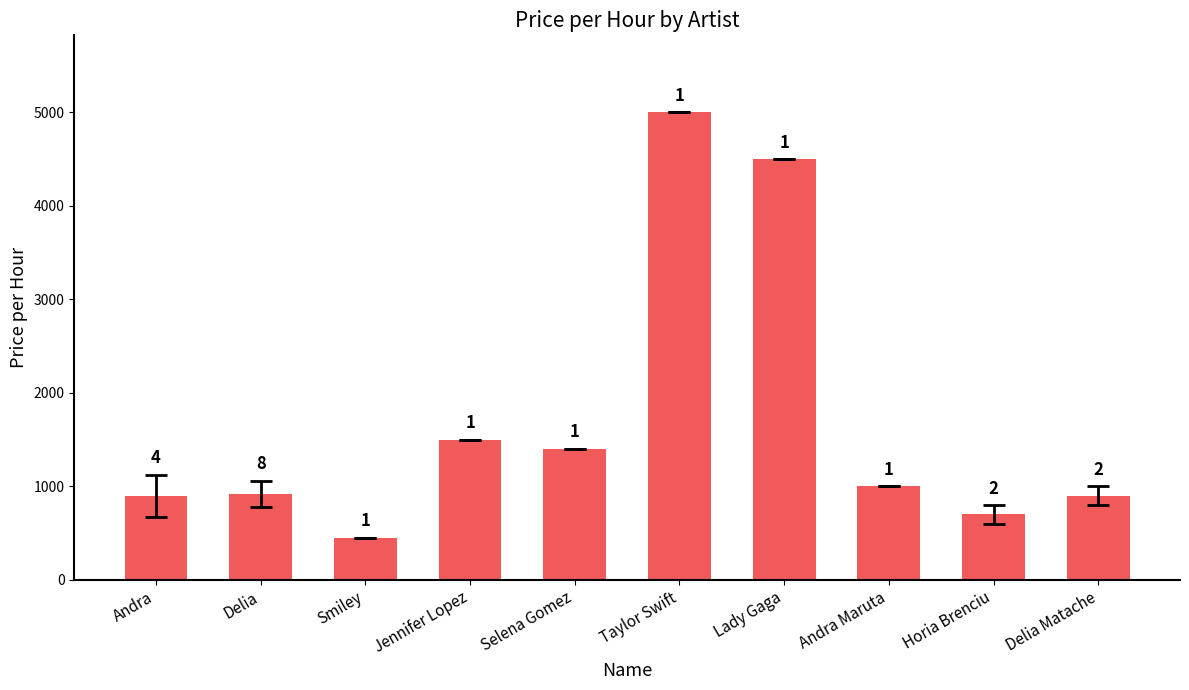

Which has a higher value, Andra Maruta or Jennifer Lopez?

Jennifer Lopez